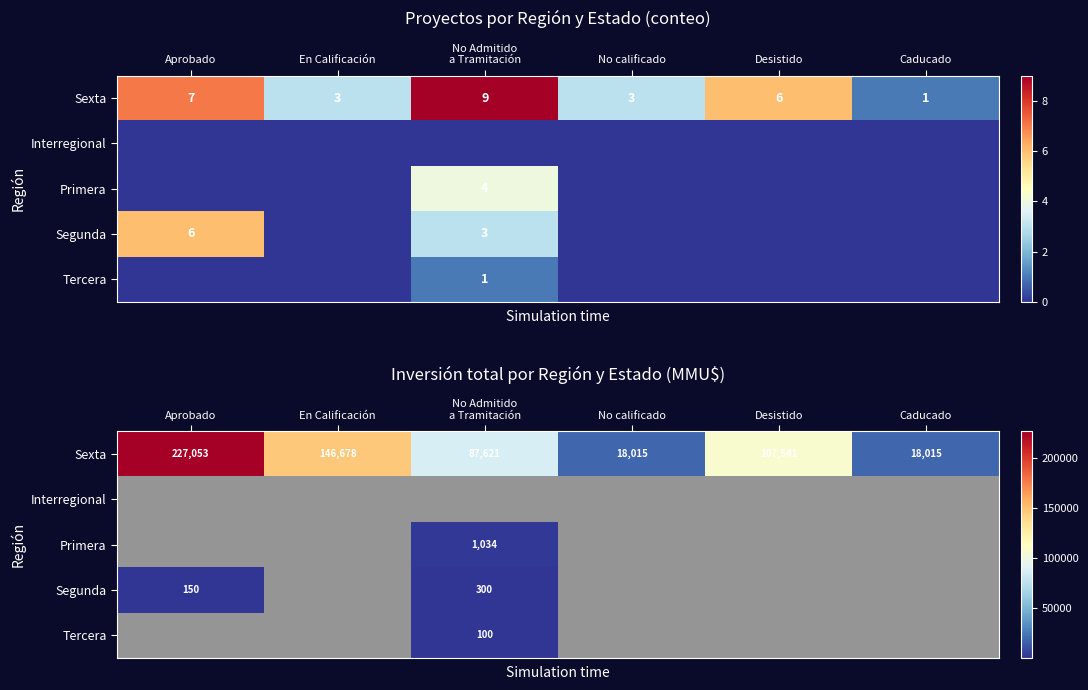

Count the number of categories in the chart.

6